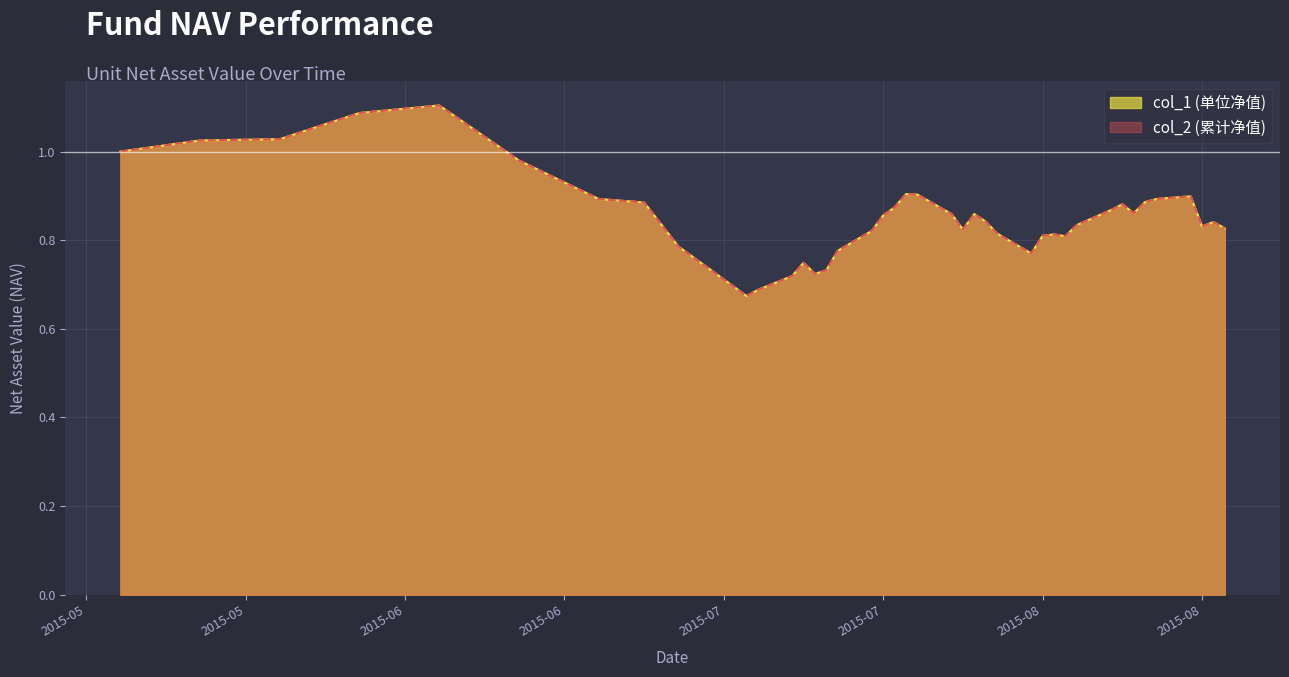

Which series has the widest spread of values?

col_1